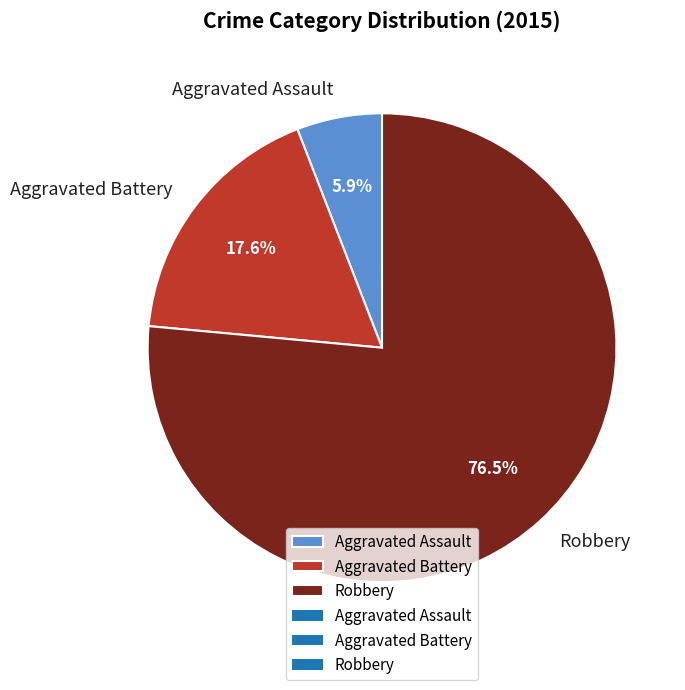

Rank the categories by value from lowest to highest.

Aggravated Assault, Aggravated Battery, Robbery